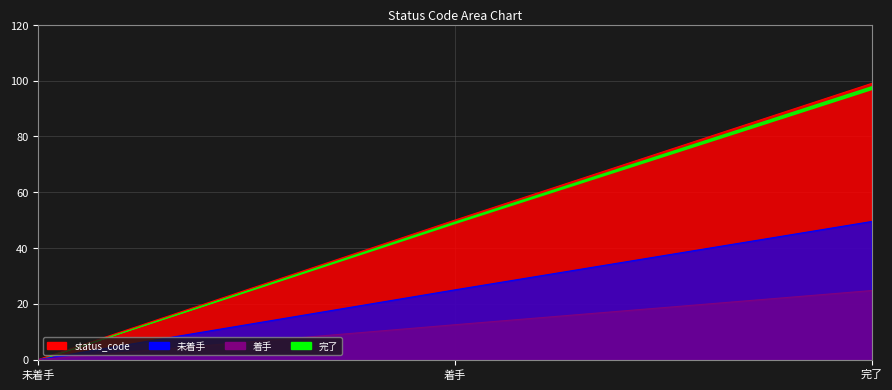

What is the sum of all values?

149